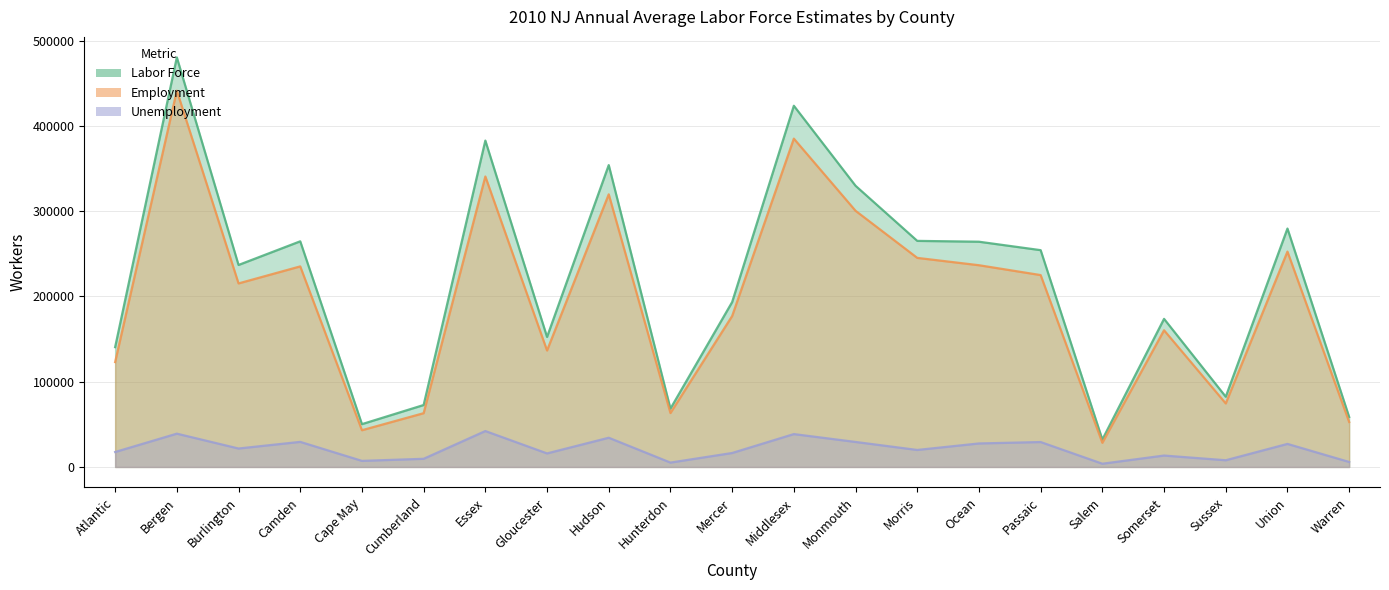

What is the label of the 11th point from the left?

Mercer